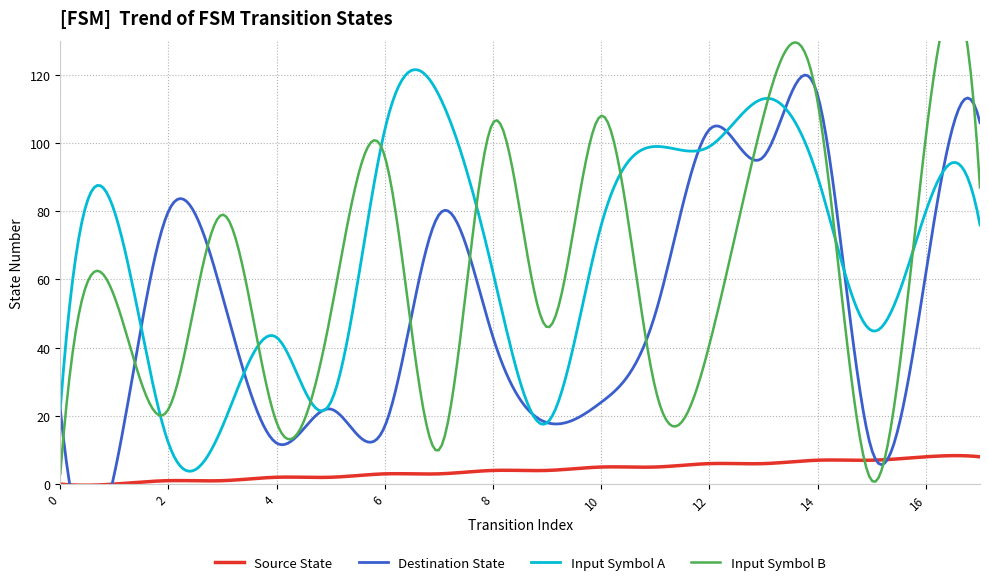

How many lines are shown in the chart?

4